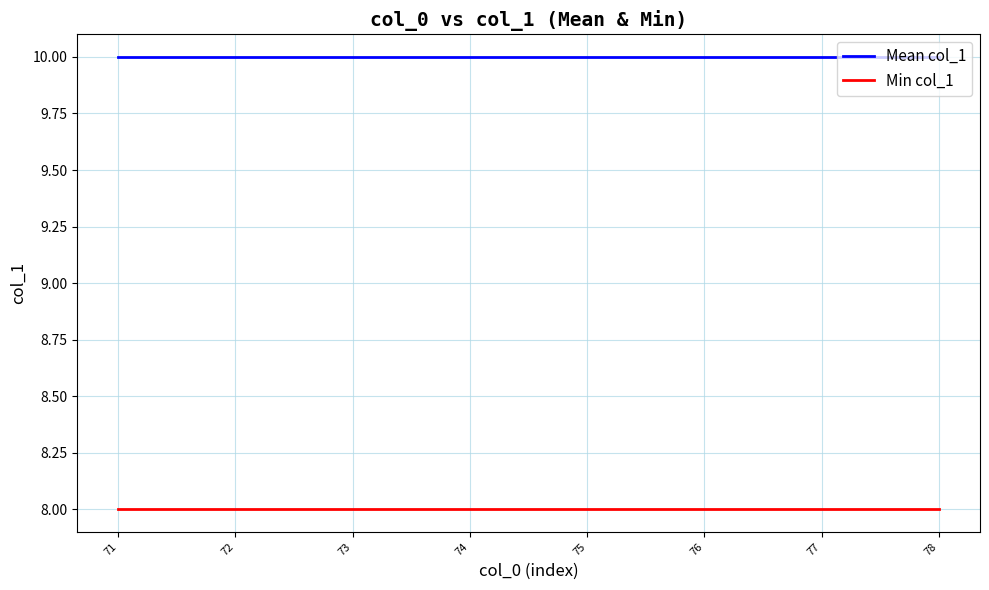

Reading right to left, transcribe all the data shown in this chart.

Mean col_1: 10	10	10	10	10	10	10	10
Min col_1: 8	8	8	8	8	8	8	8